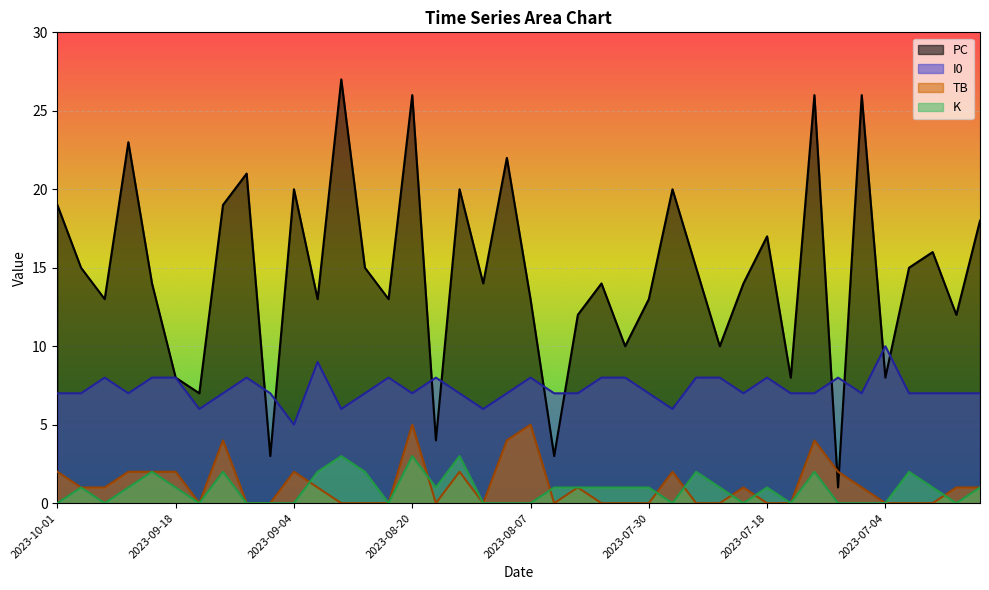

What is the label of the 3rd point from the left?

2023-09-24